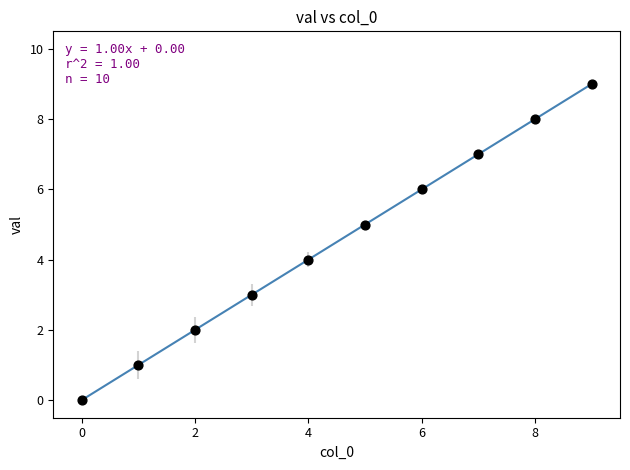

What is the range of Y values (max minus min)?

9